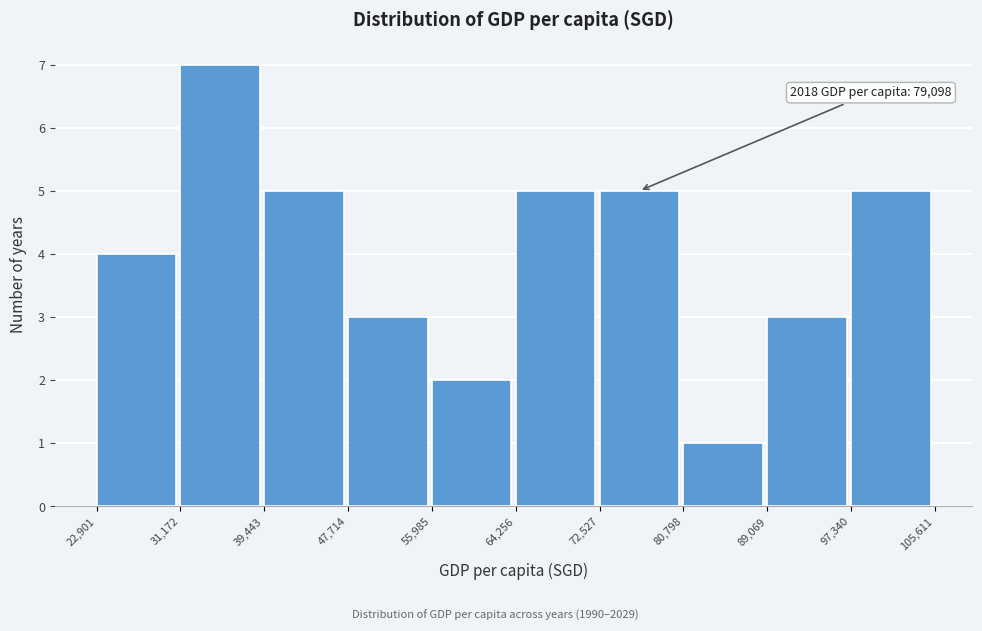

Which range on the x-axis has the tallest bar?

31,172 to 39,443